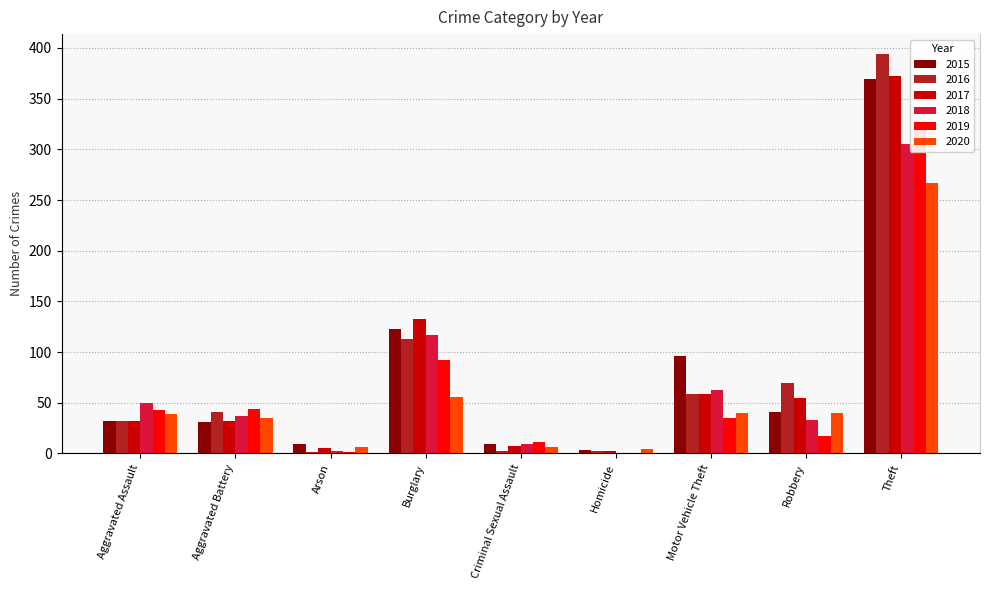

At how many categories does at least one series exceed 331?

1